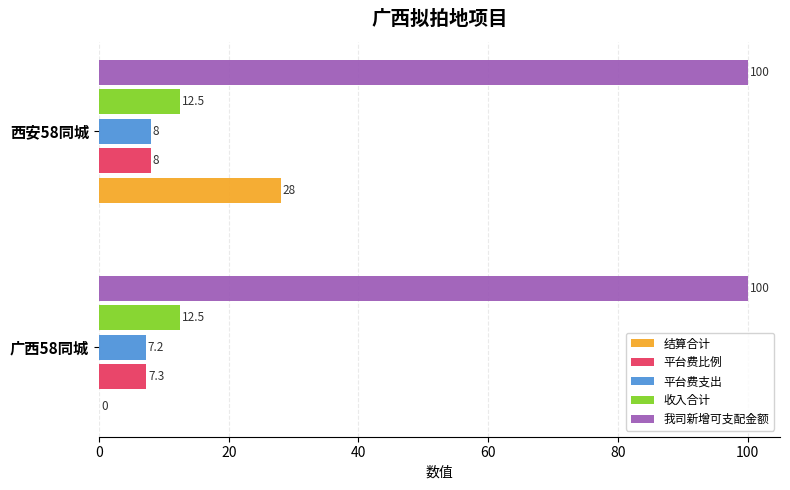

Which series has the largest total across all categories?

我司新增可支配金额